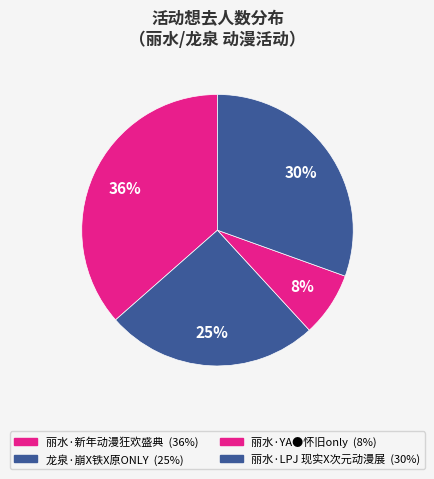

To the nearest percent, what percentage of the pie is 丽水·LPJ 现实X次元动漫展?

30%